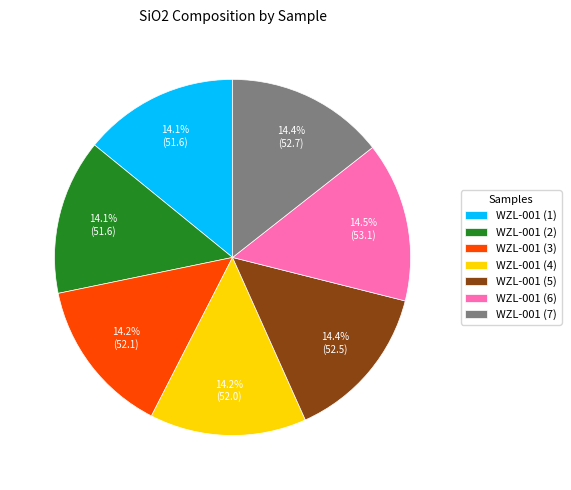

What percentage is NOT represented by WZL-001 (6)?

85.5%